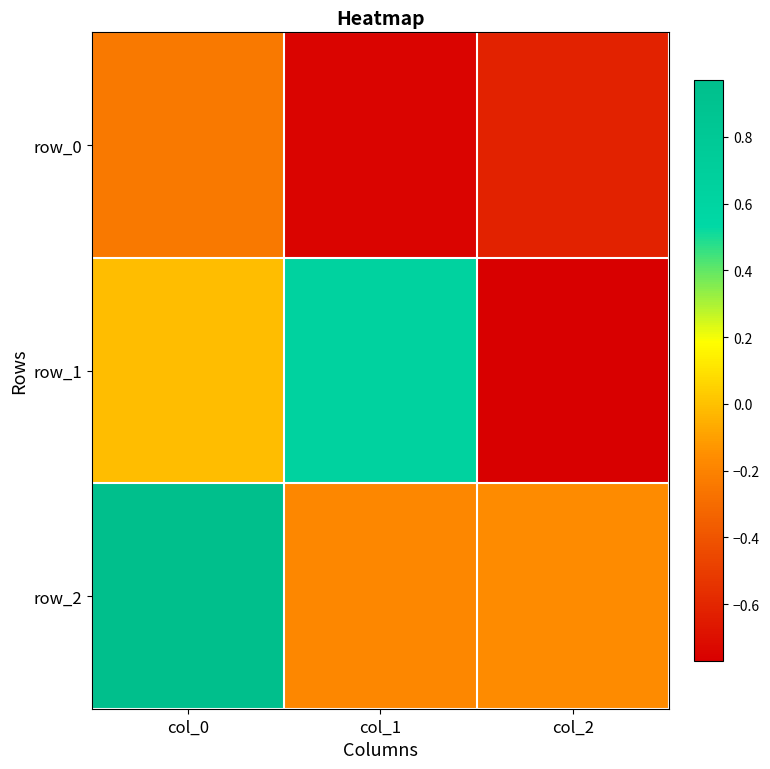

List the labels in order of row_2 value, largest first.

col_0, col_2, col_1